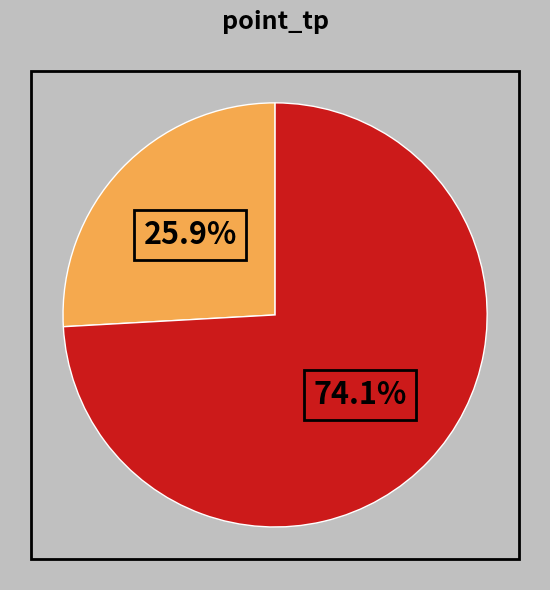

Is there any slice that represents more than half of the pie?

Yes